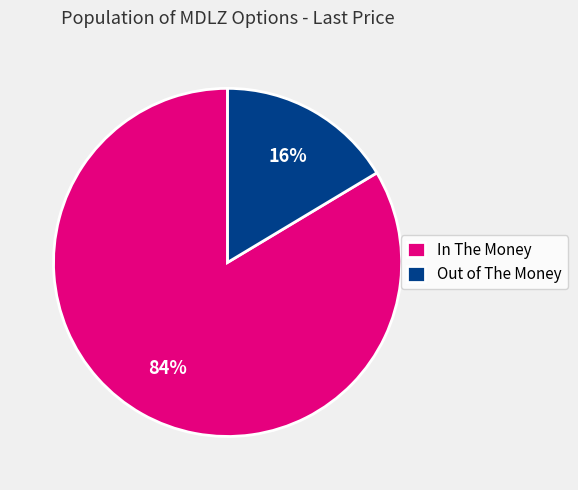

How many segments does this pie chart have?

2